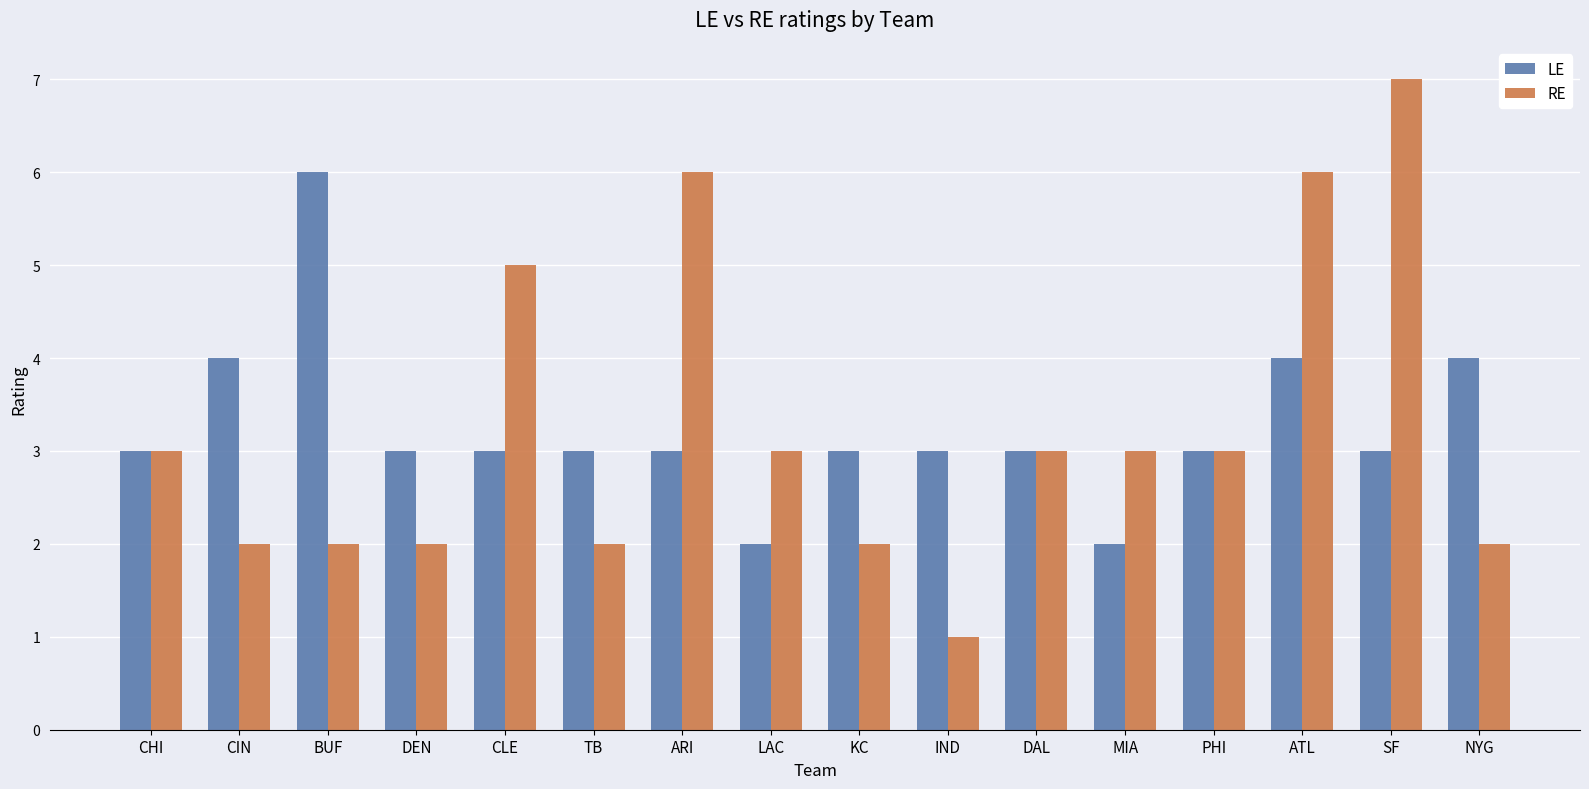

What is the lowest value of the LE series?

2